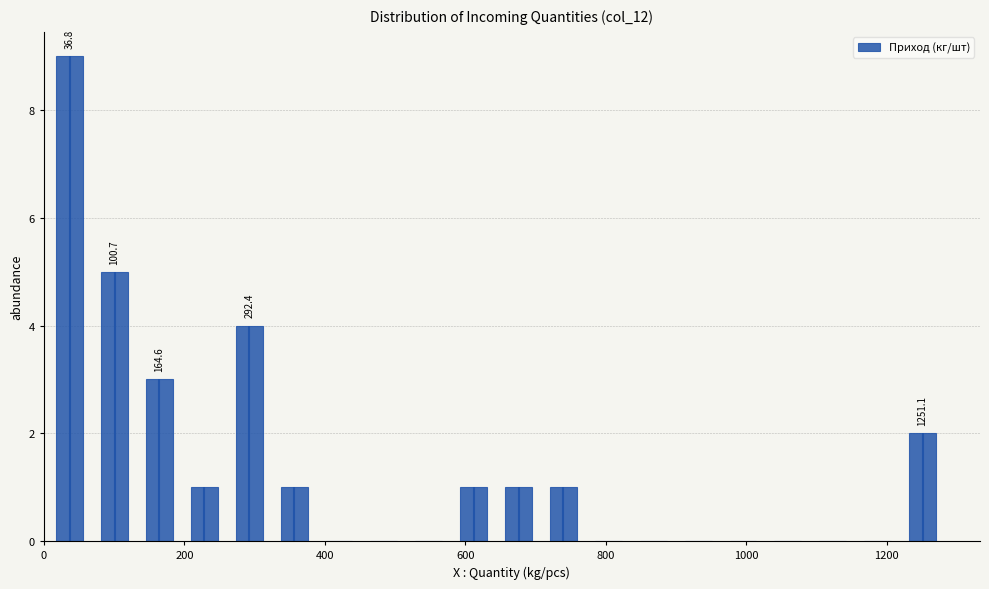

Read against the x-axis, roughly where is the centre of the tallest bar?

40